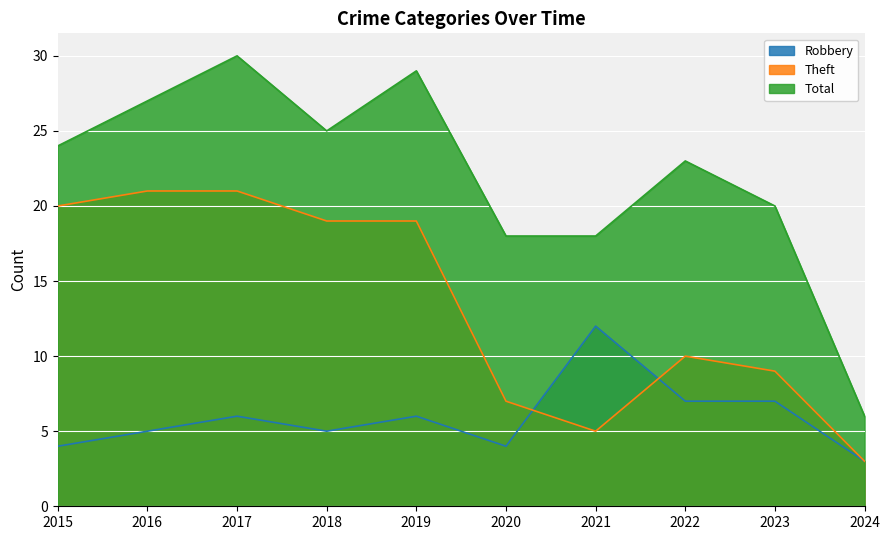

Does the chart display data point markers on the line(s)?

No